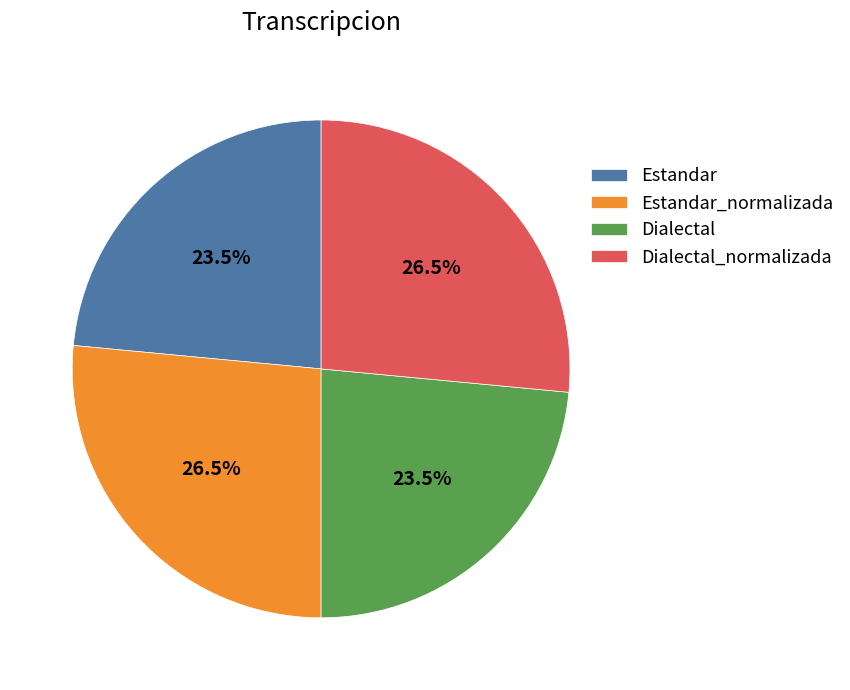

What percentage do Estandar_normalizada and Estandar together represent?

50.0%